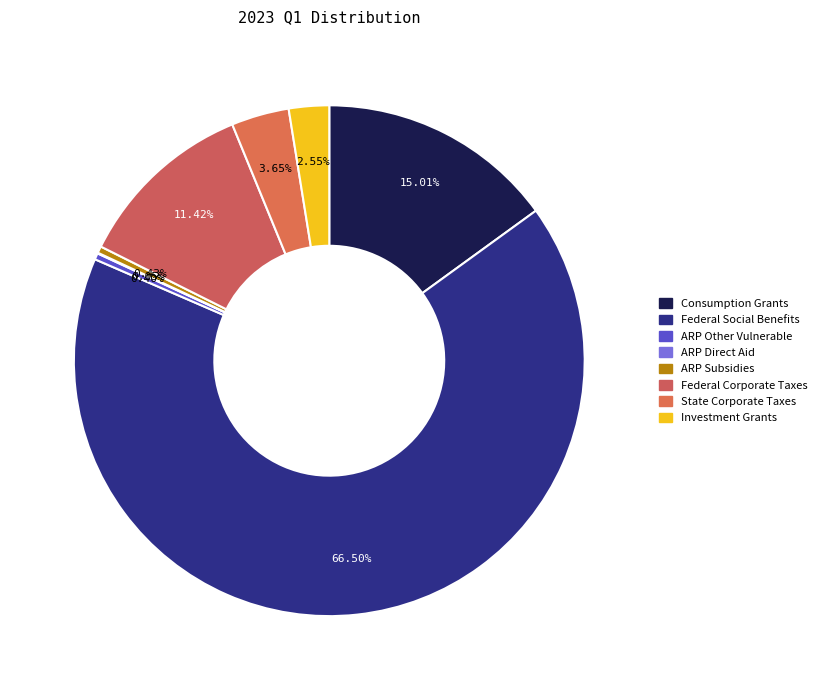

To the nearest percent, what is the difference between the largest and smallest slice percentages?

66%